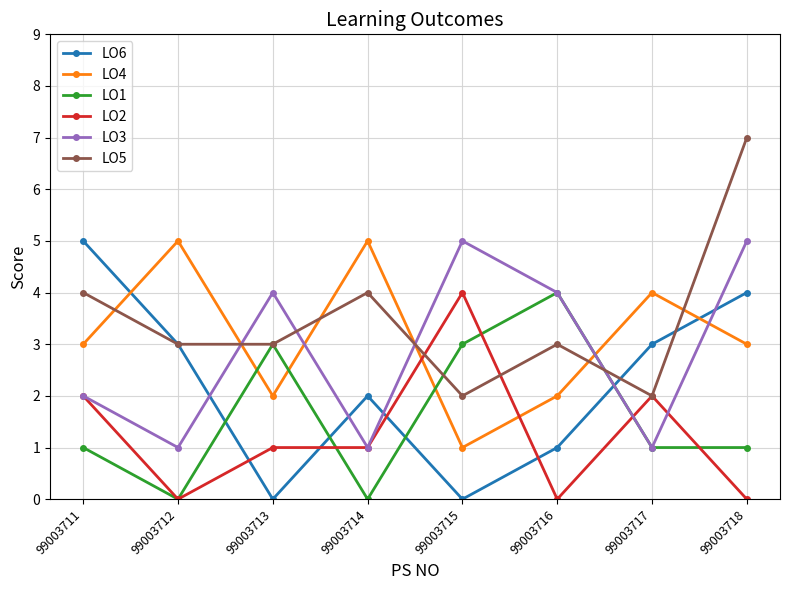

In LO4, how many points are higher than both neighbors (excluding endpoints)?

3